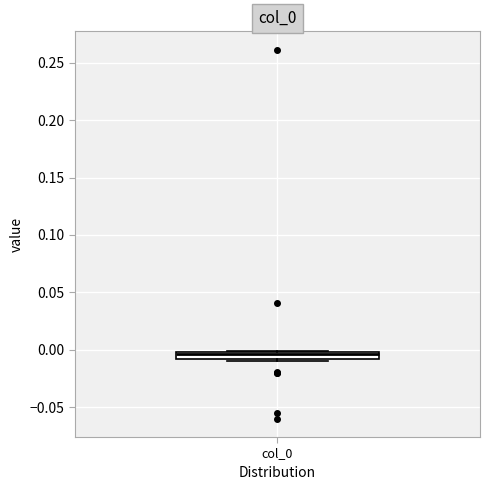

Where does the median line of the box for col_0 sit on the y-axis? The values are not printed on the chart, so give them approximately, as read against the axis.

-0.005